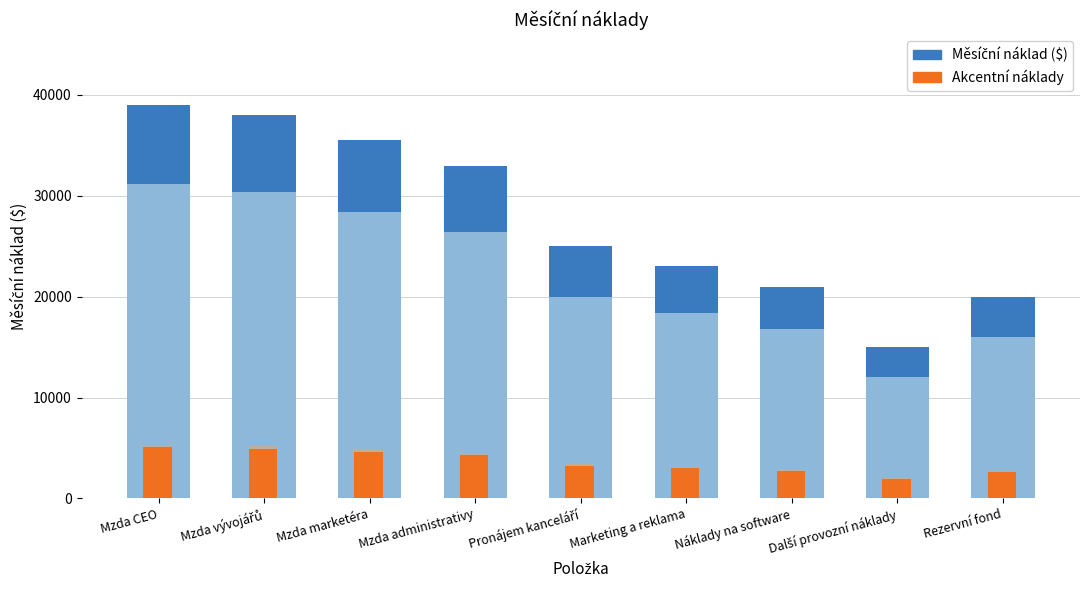

At which label is Měsíční náklad ($) closest to 27000?

Pronájem kanceláří